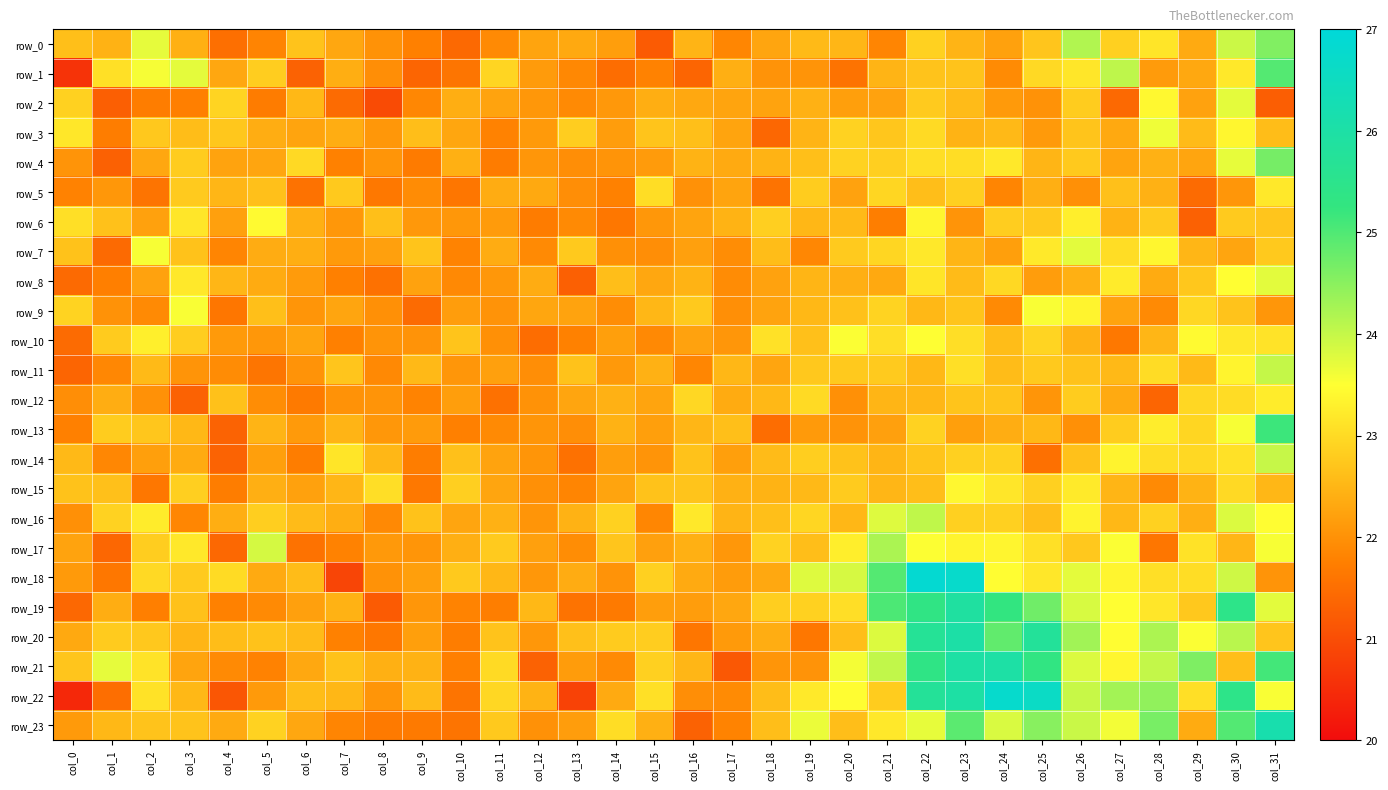

At col_3, list the series in order from largest to smallest.

row_1, row_9, row_17, row_8, row_6, row_15, row_10, row_4, row_18, row_5, row_23, row_7, row_19, row_3, row_13, row_22, row_20, row_0, row_14, row_21, row_11, row_16, row_2, row_12